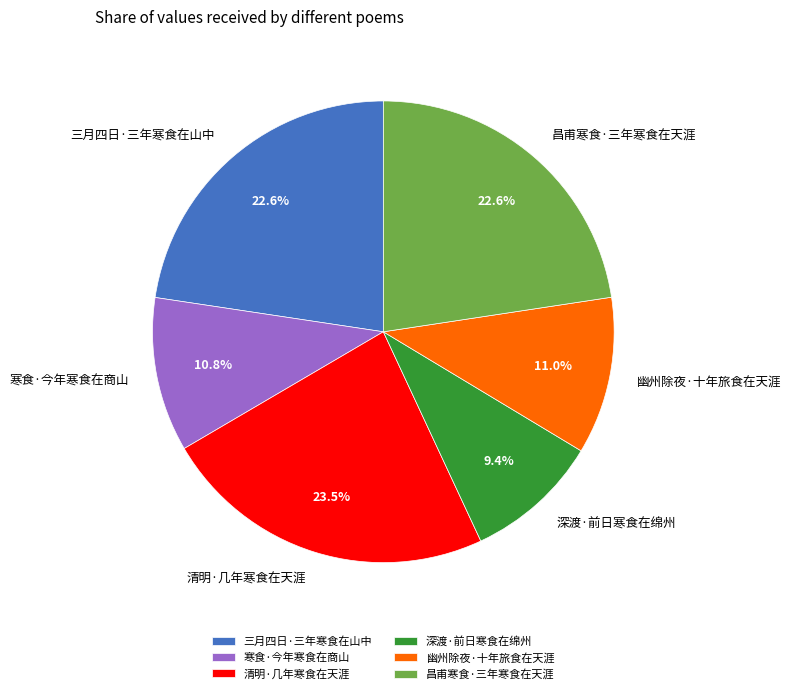

What is the ratio of the value at 昌甫寒食·三年寒食在天涯 to the value at 寒食·今年寒食在商山?

2.1